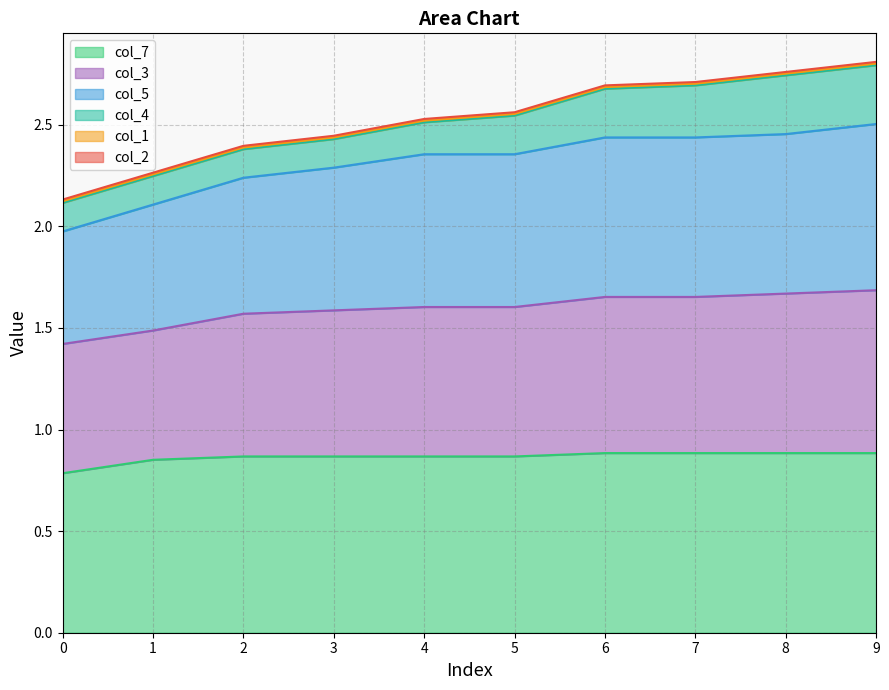

Between 7 and 9, which series saw the biggest shift?

col_3